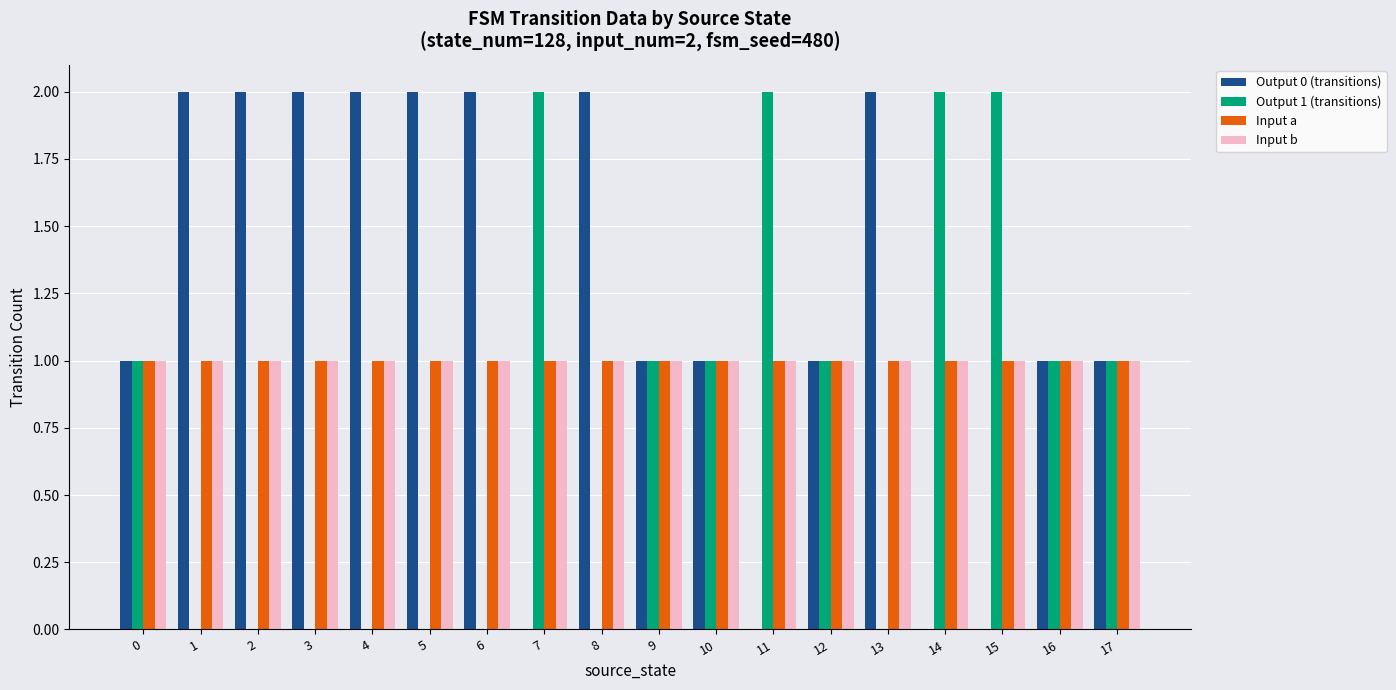

How many data points does each series have?

18